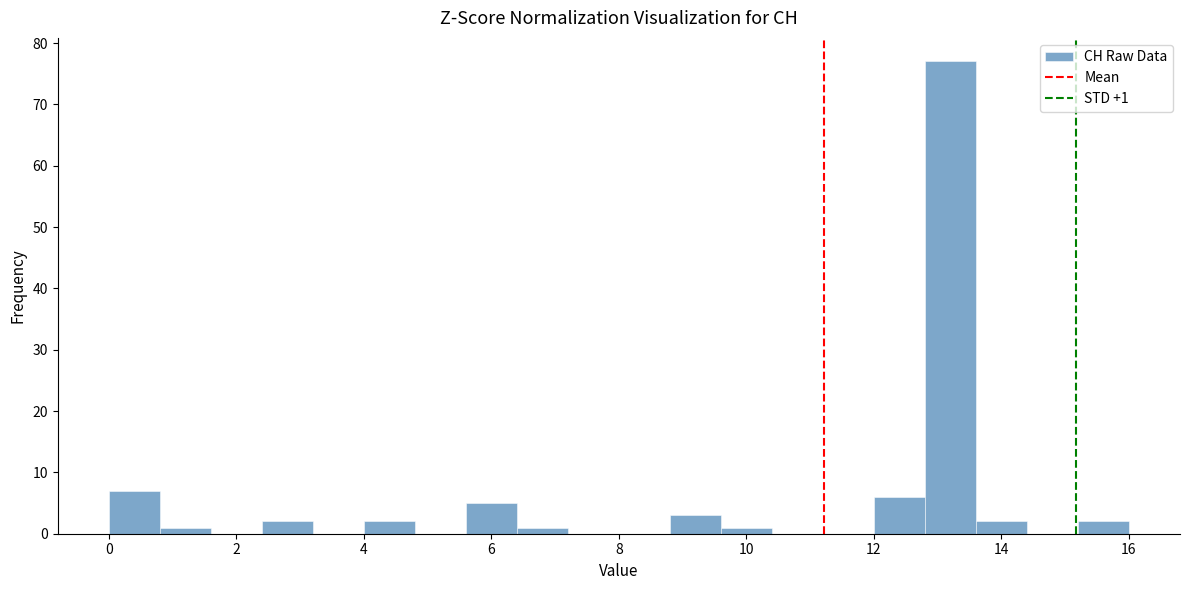

Which range on the x-axis has the tallest bar?

12.8 to 13.6